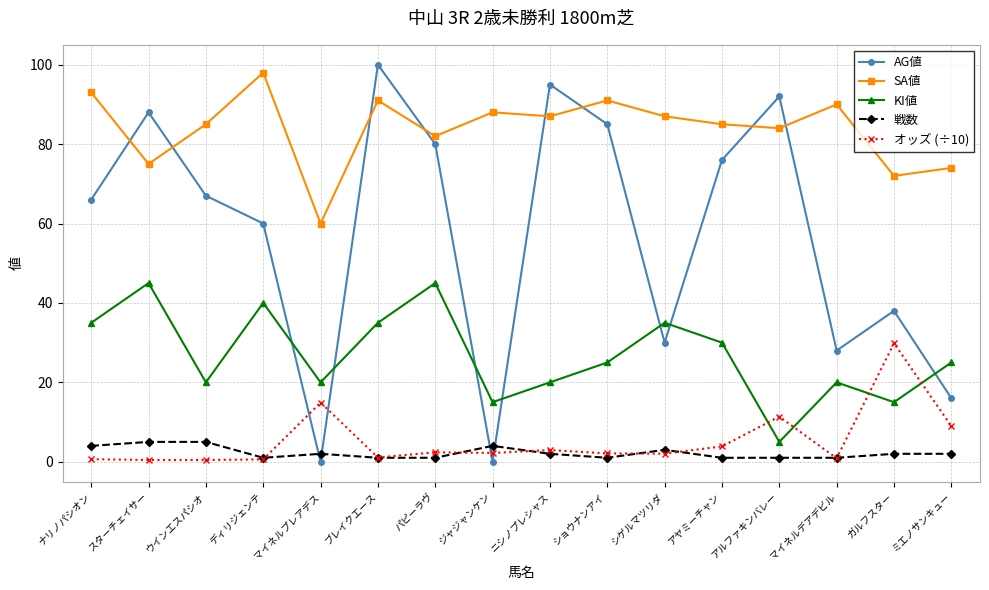

How many lines are shown in the chart?

5